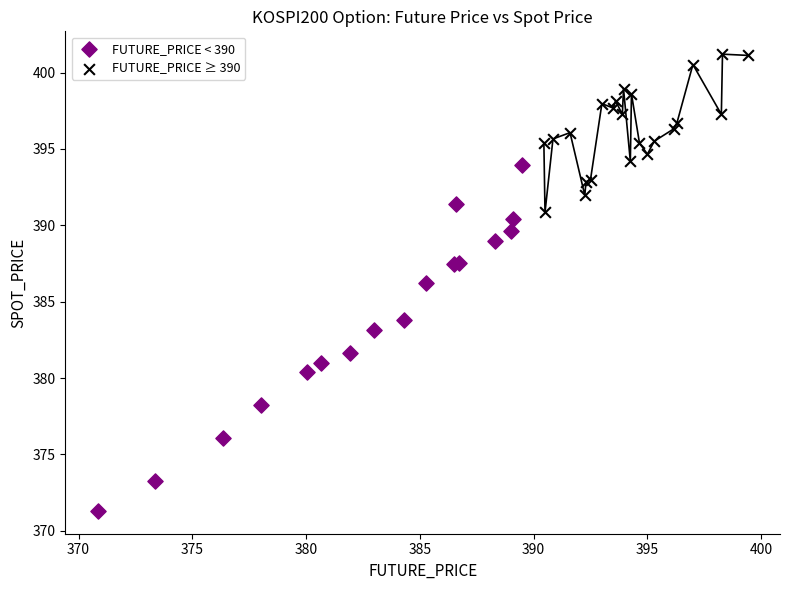

Which series contains the lowest Y value?

FUTURE_PRICE < 390